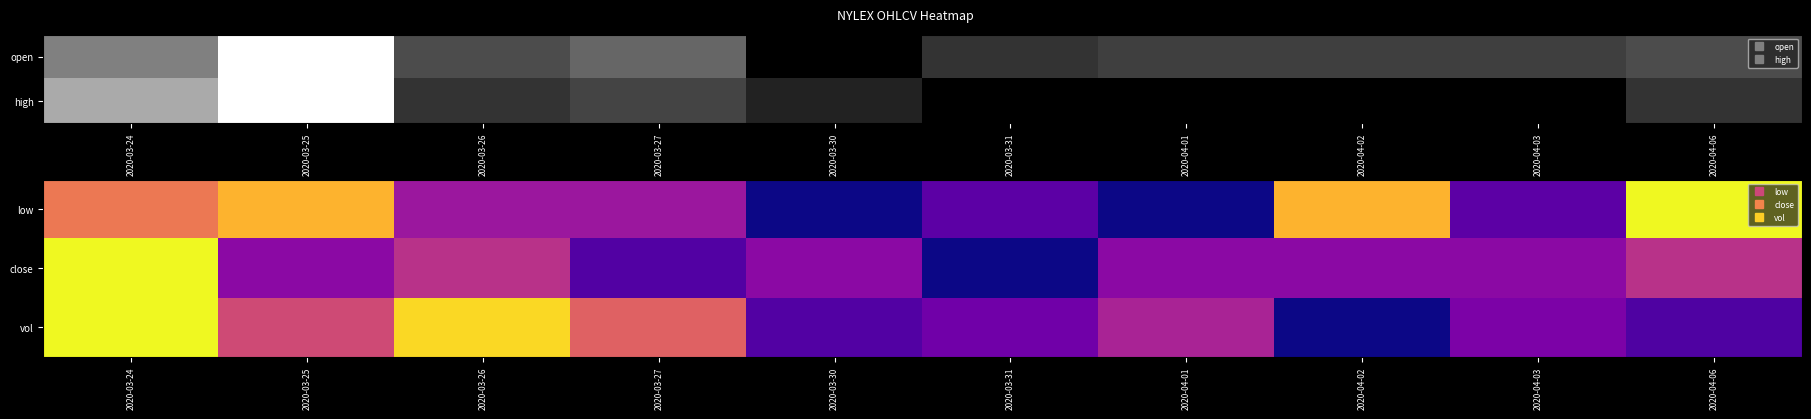

What is the difference between the vol values at 2020-03-30 and 2020-03-26?

0.8